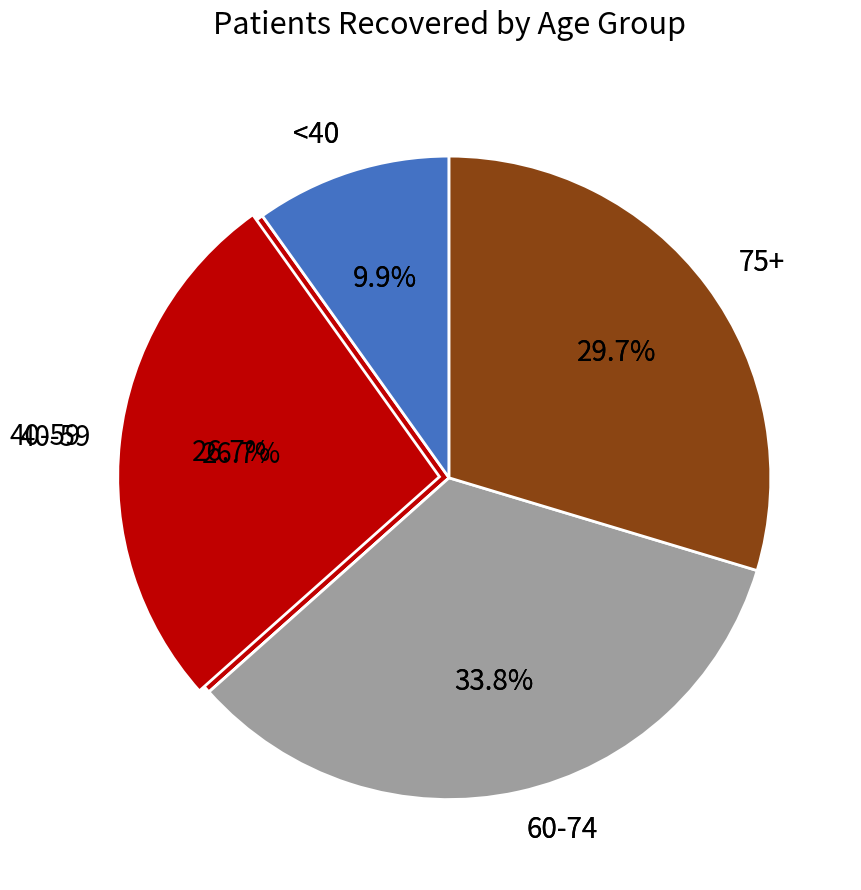

The 85-89 slice represents 6% of the pie. True or false?

True